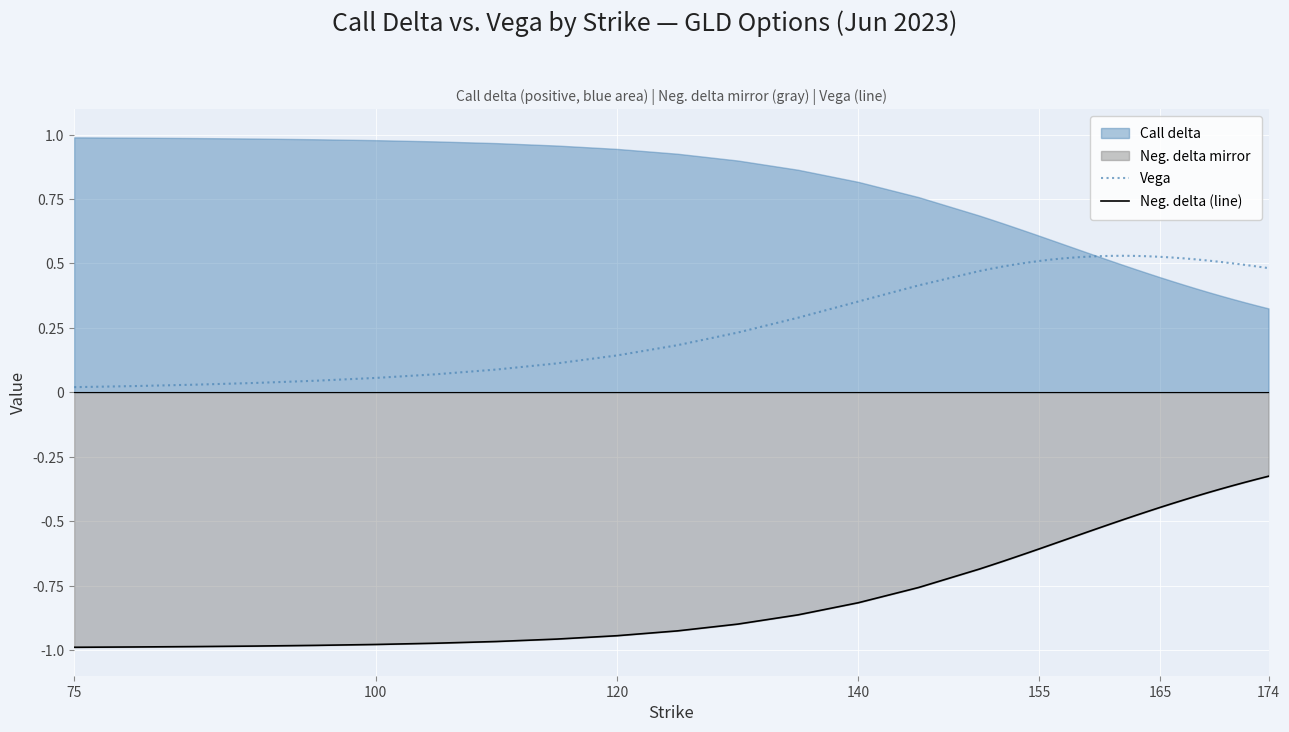

True or false: Vega and Neg. delta (line) cross at least once.

False